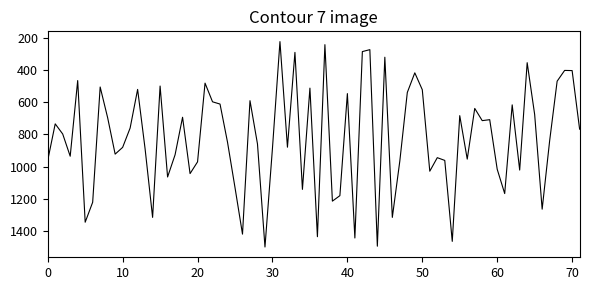

What is the greatest value displayed?

1500